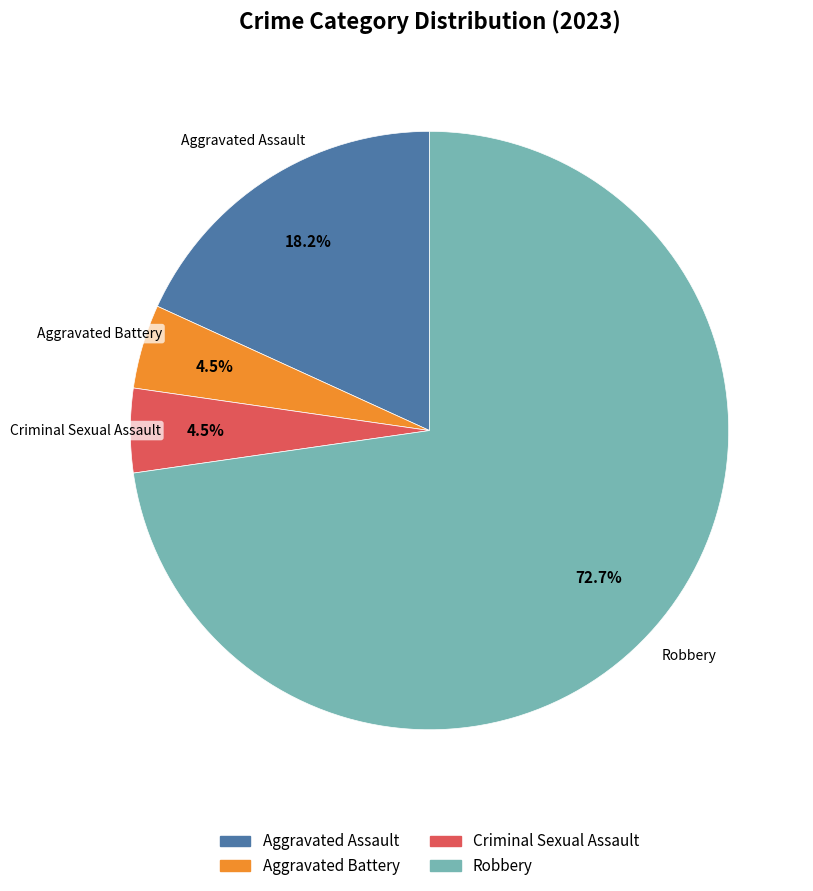

Count the number of slices in the pie.

4